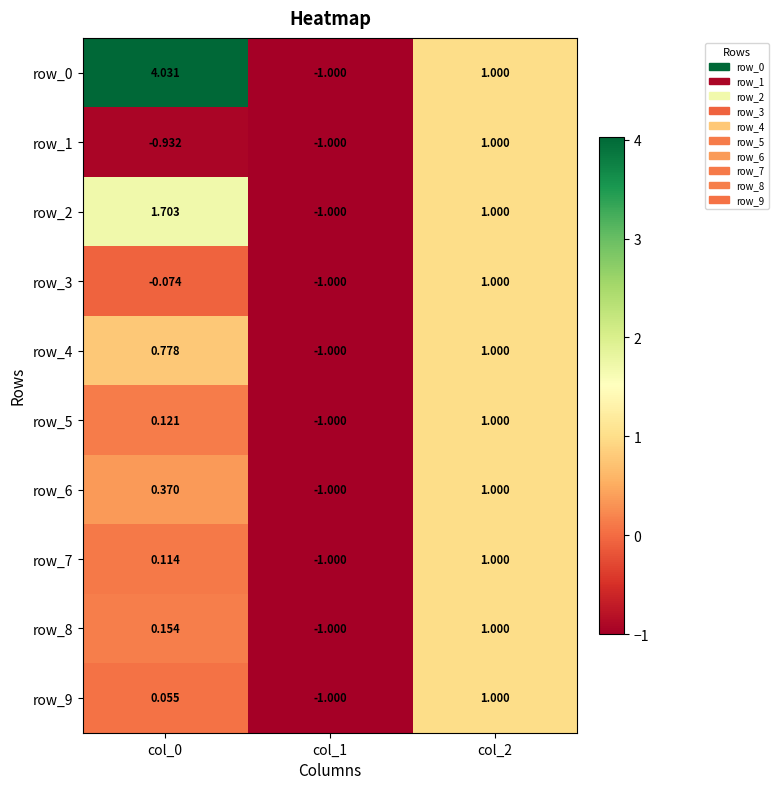

What is the smallest value displayed?

-1.0